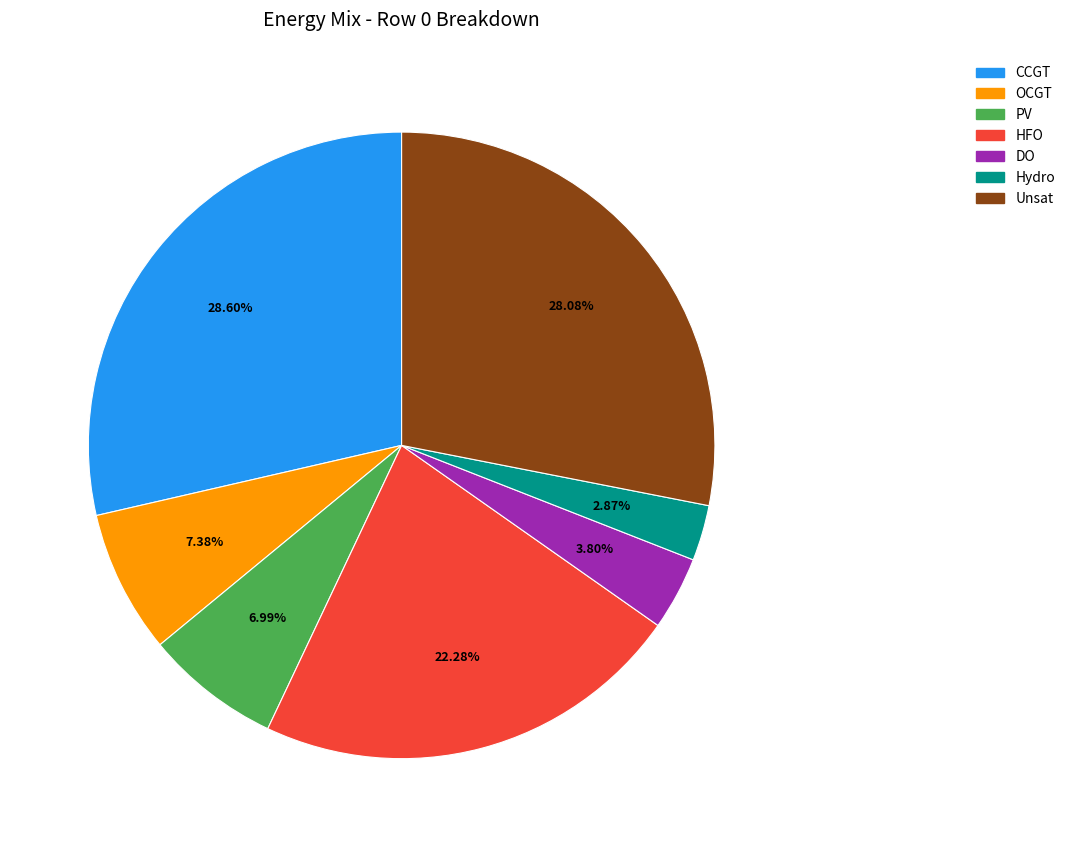

Is there a majority slice in this chart?

No